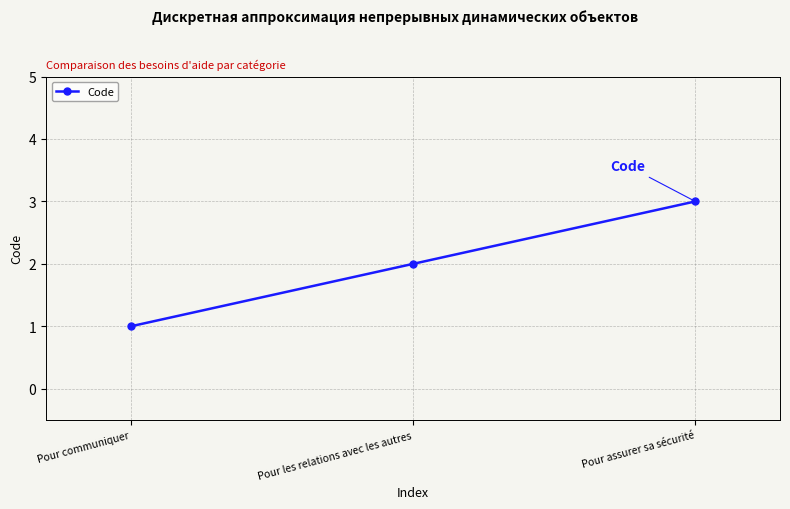

How many data points are less than 2?

1